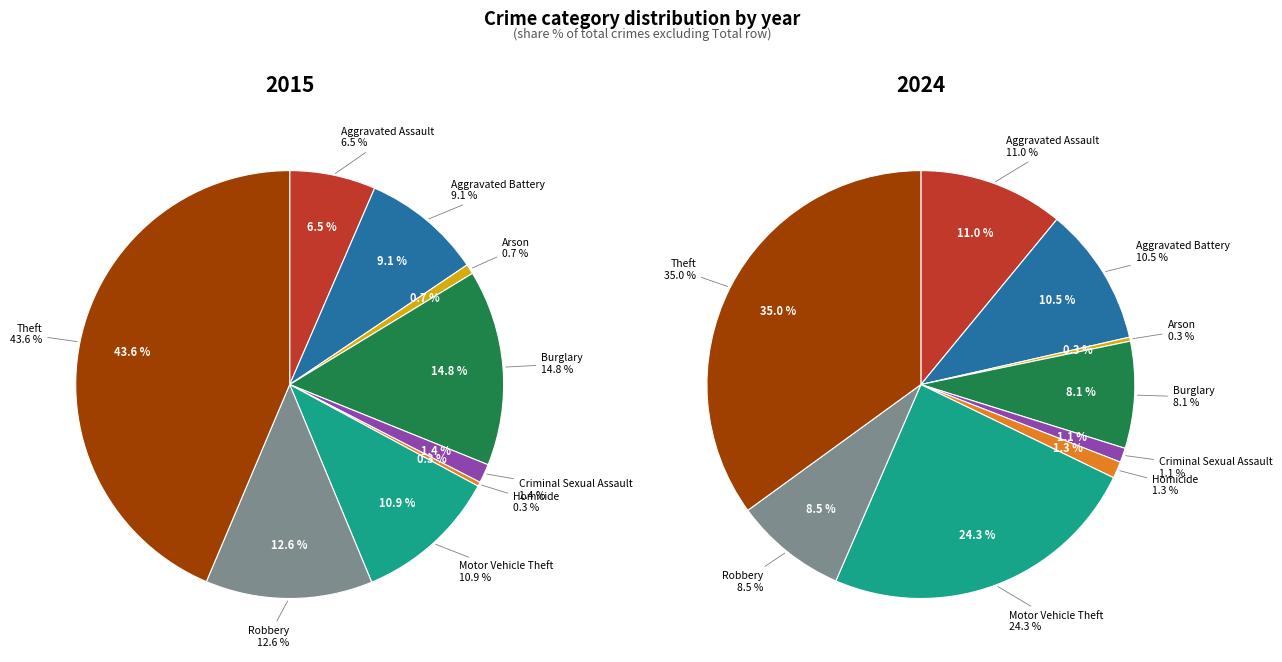

Does Aggravated Assault account for over 50% of the chart?

No